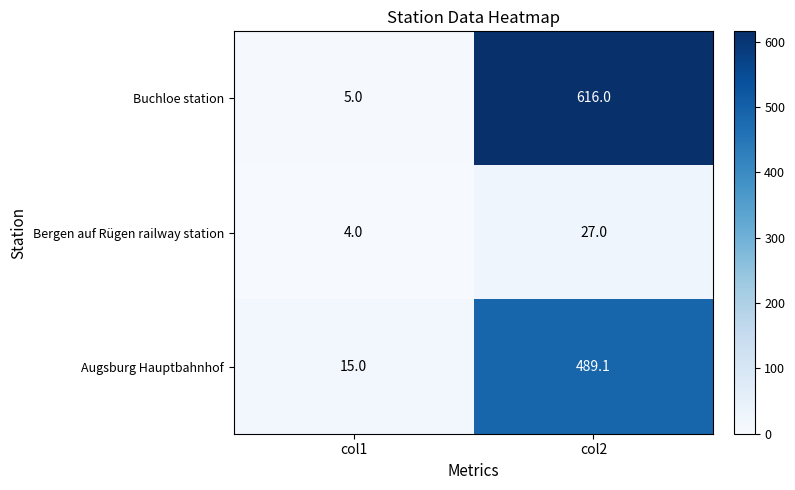

What is the approximate value of Bergen auf Rügen railway station at col2?

27.0